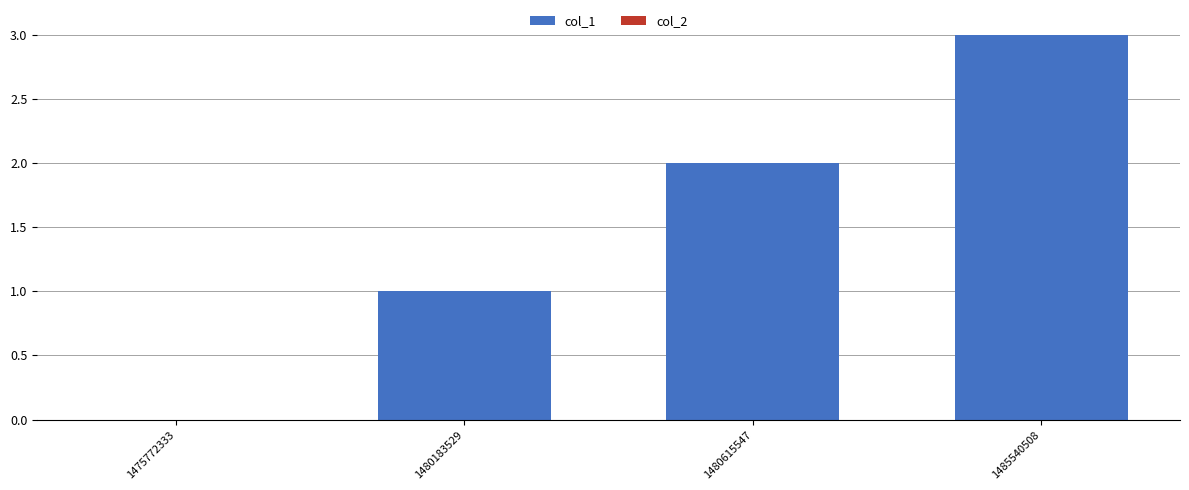

What is the sum of all values?

6